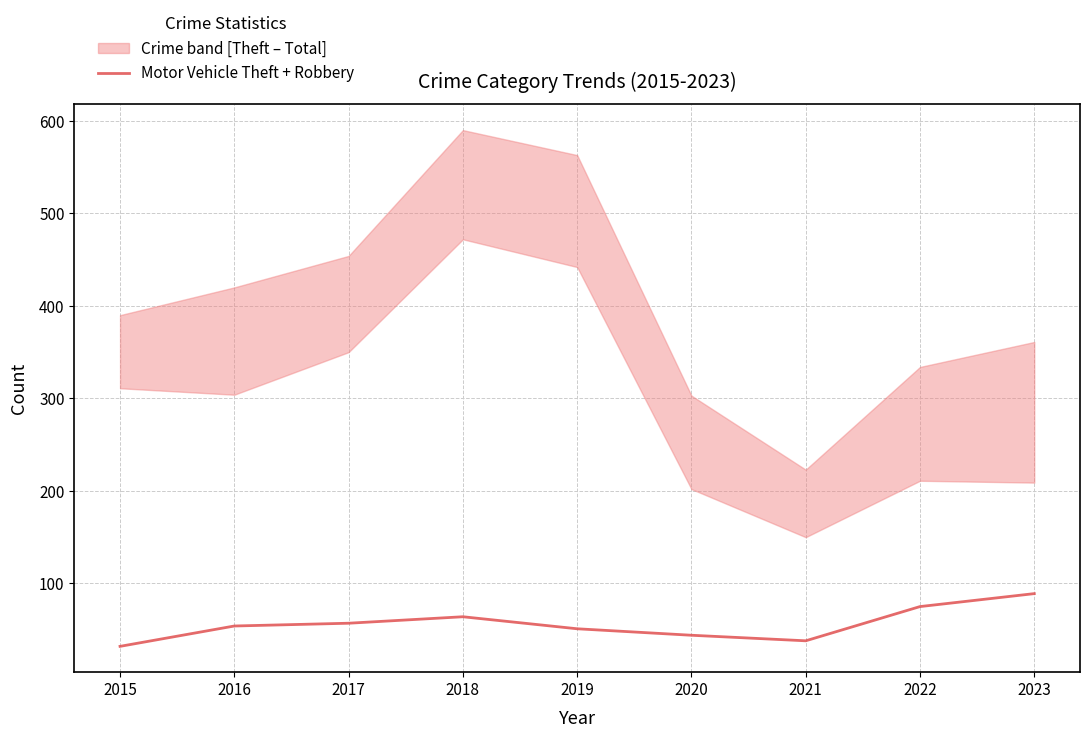

What is the difference between the values at 2016 and 2017?

3